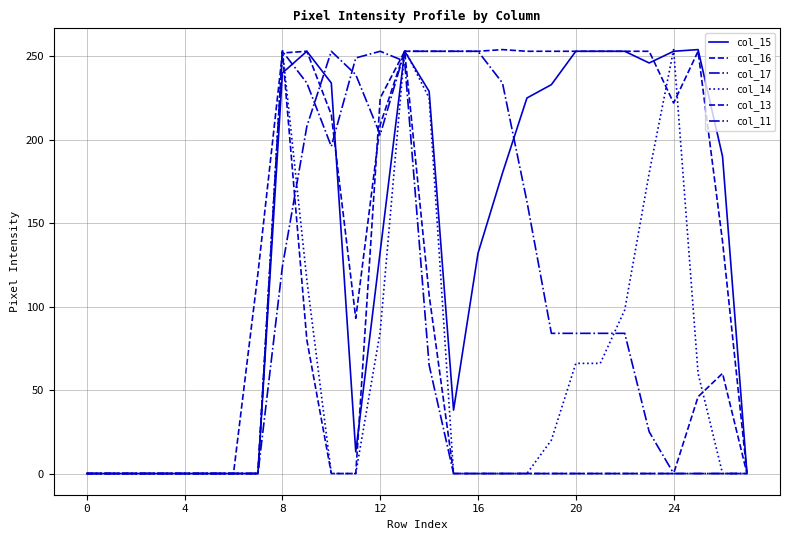

Does the chart display data point markers on the line(s)?

No